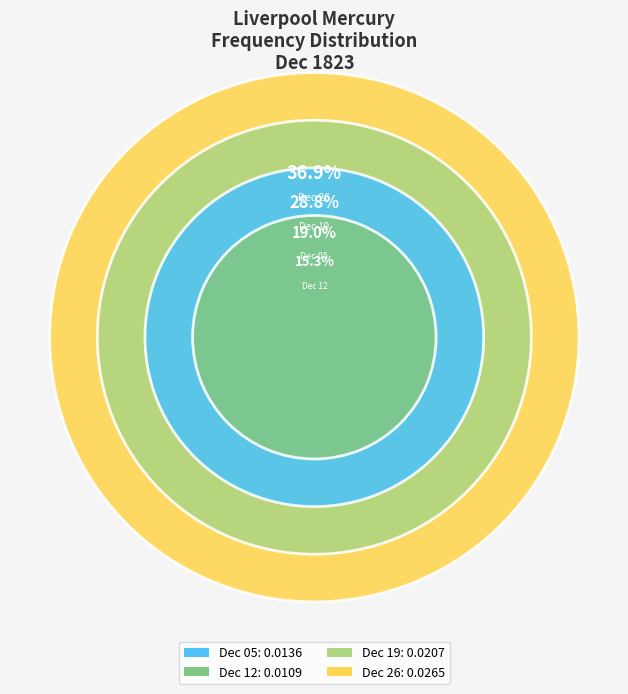

To the nearest percent, what is the combined percentage of 1823.12.26_LiverpoolMercury and 1823.12.19_LiverpoolMercury?

66%